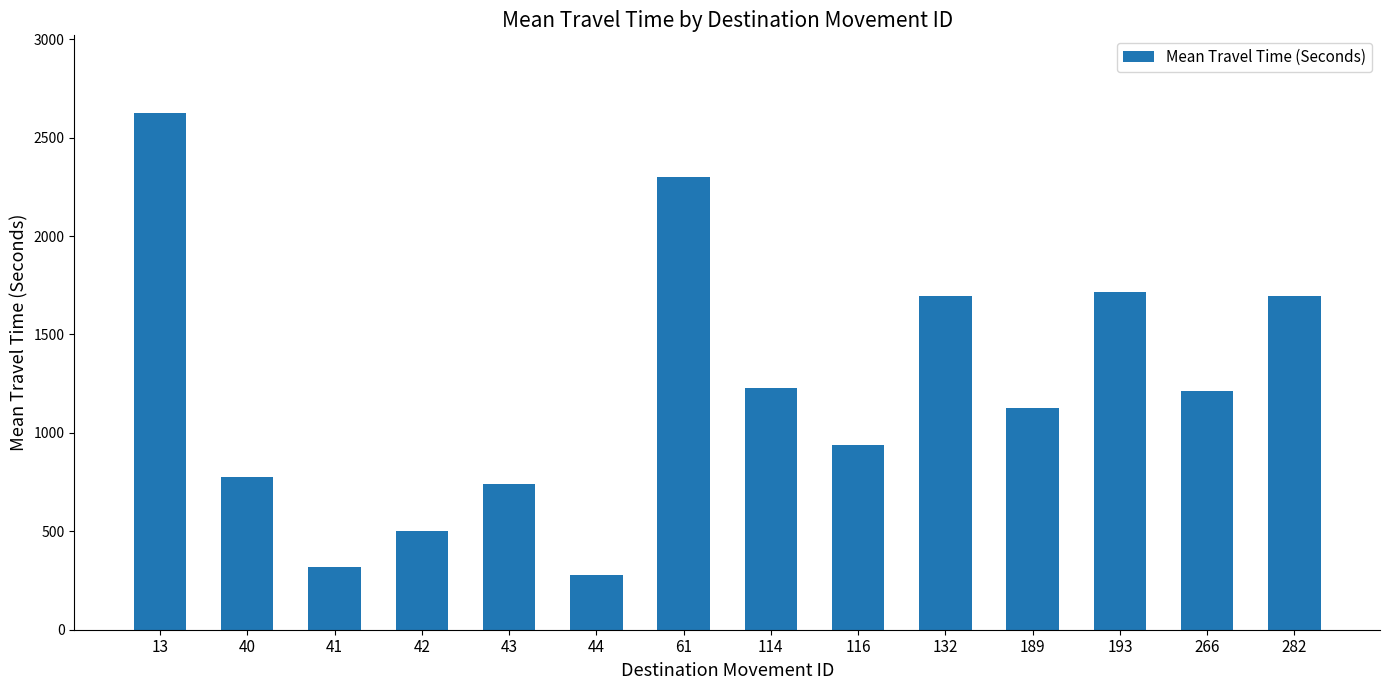

What is the approximate value at 266, to the nearest 50?

1200